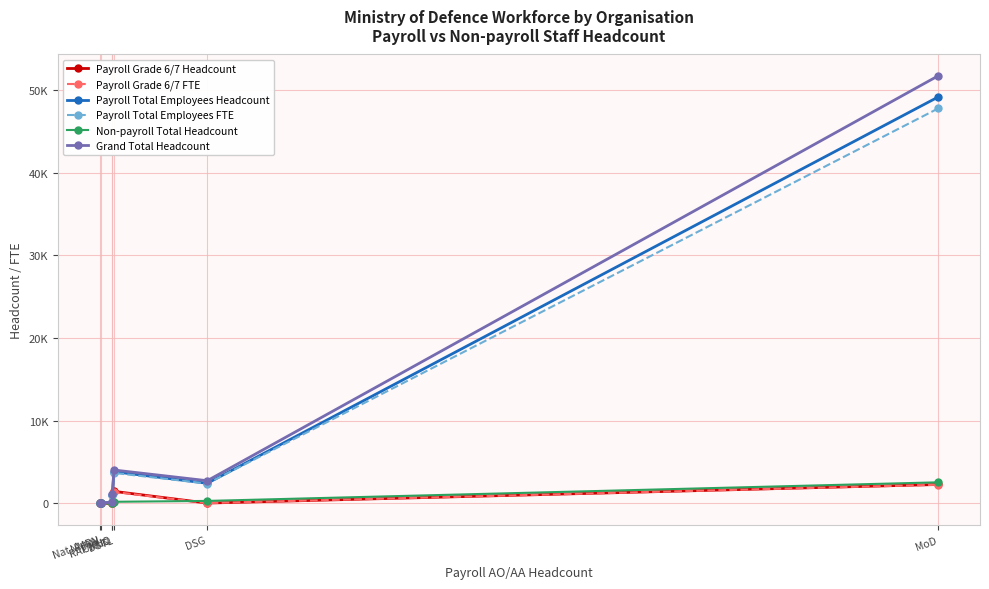

True or false: Payroll Grade 6/7 Headcount has more than 0 points higher than both neighbors.

True